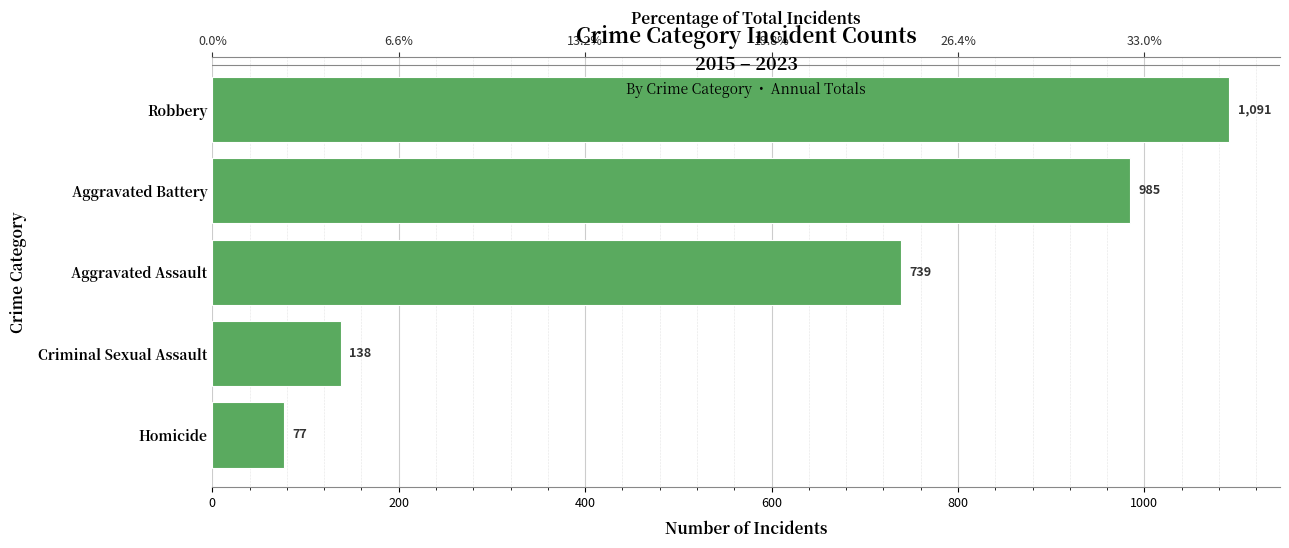

What is the greatest value displayed?

1091